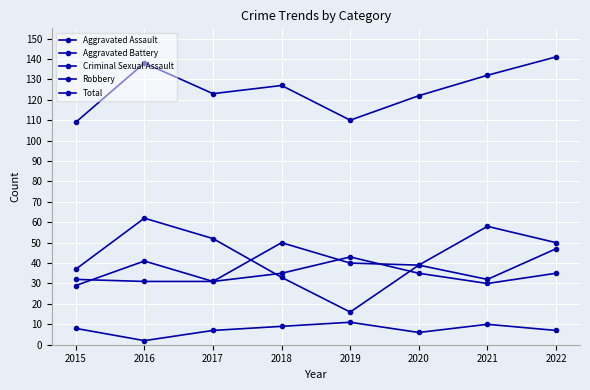

Which series has the widest spread of values?

Robbery